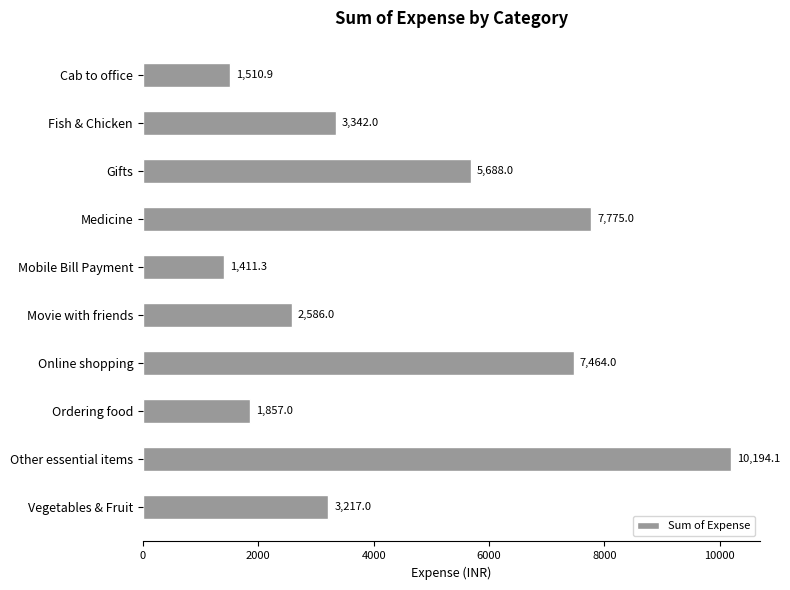

How many values are below 3342?

5